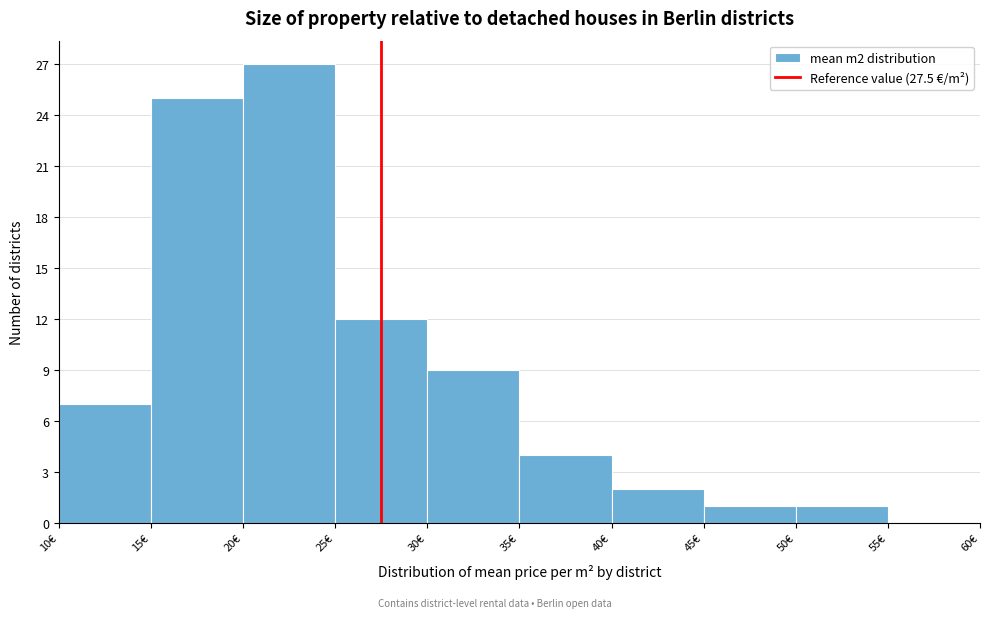

Reading left to right, transcribe this chart: for each bar, give the range it covers on the x-axis and its height. The values are not printed on the chart, so give them approximately, as read against the axis.

10 to 15: 7
15 to 20: 25
20 to 25: 27
25 to 30: 12
30 to 35: 9
35 to 40: 4
40 to 45: 2
45 to 50: 1
50 to 55: 1